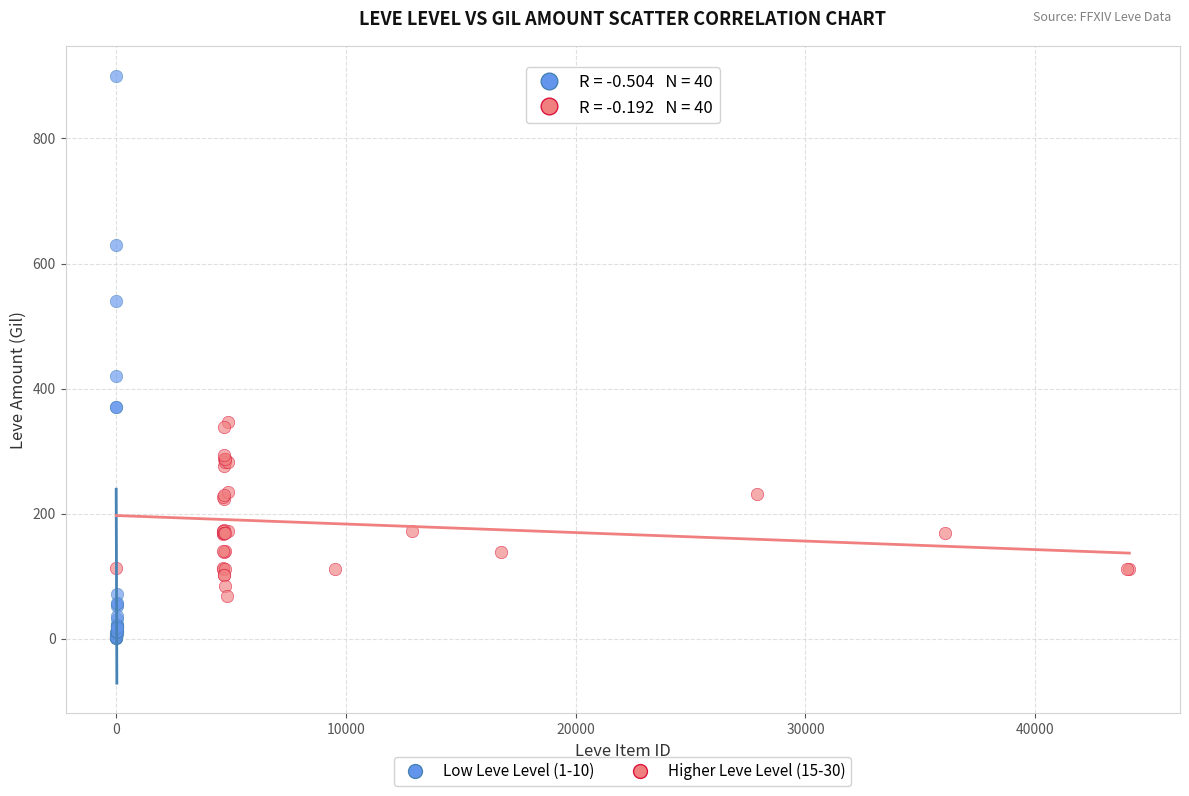

Which series reaches the minimum Y coordinate?

Low Leve Level (1-10)